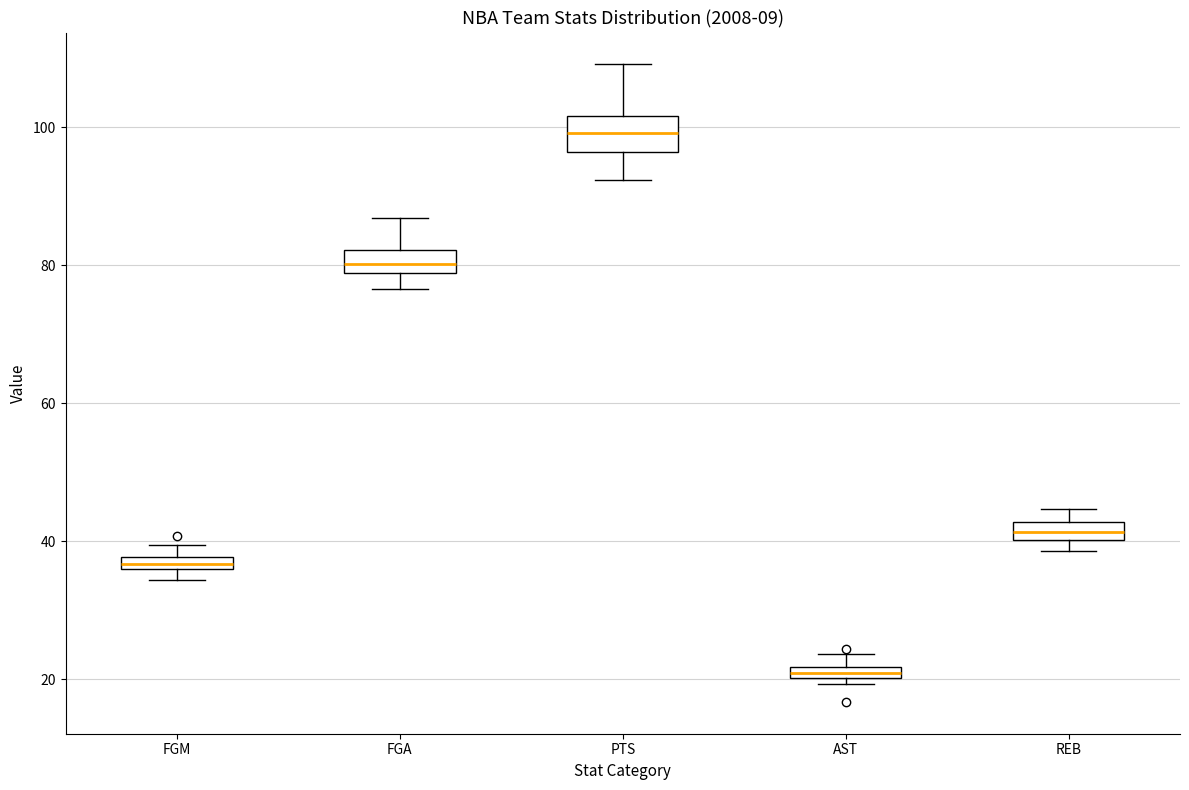

Which box has the highest median line?

PTS